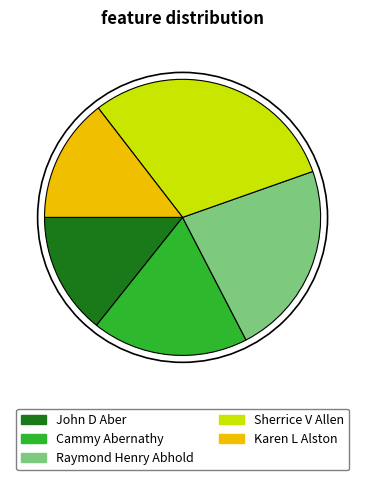

Does Sherrice V Allen account for over 50% of the chart?

No